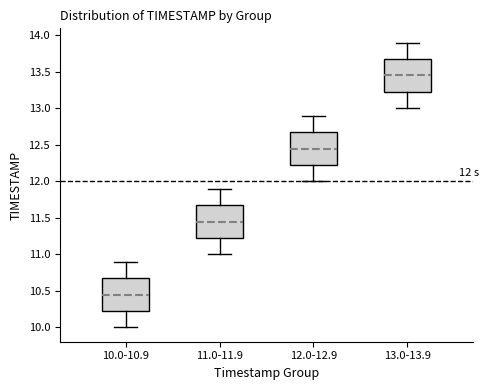

Which box has the highest median line?

13.0-13.9